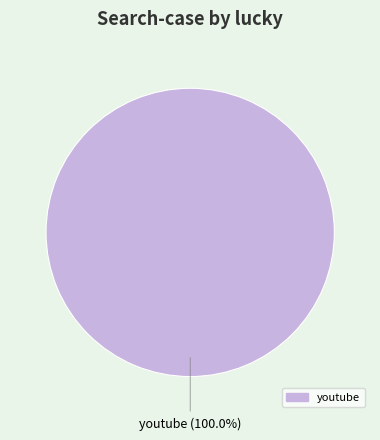

How many slices are in this pie chart?

1